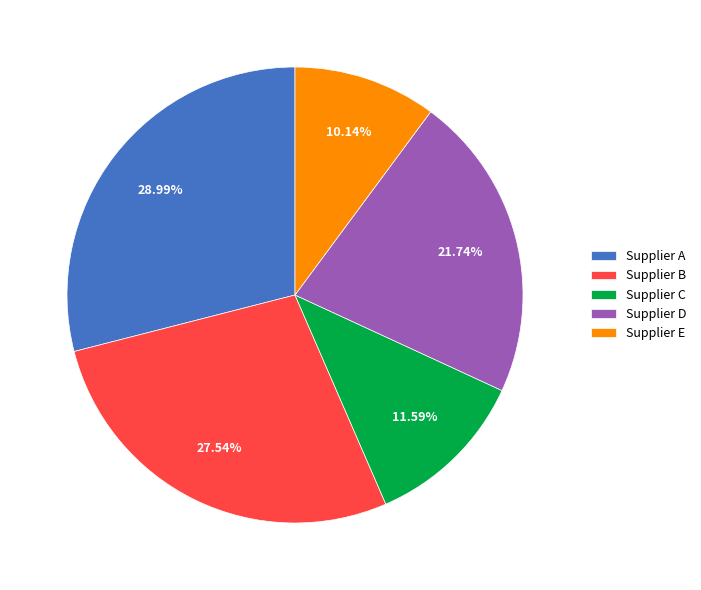

What is the largest slice in the pie chart?

Supplier A